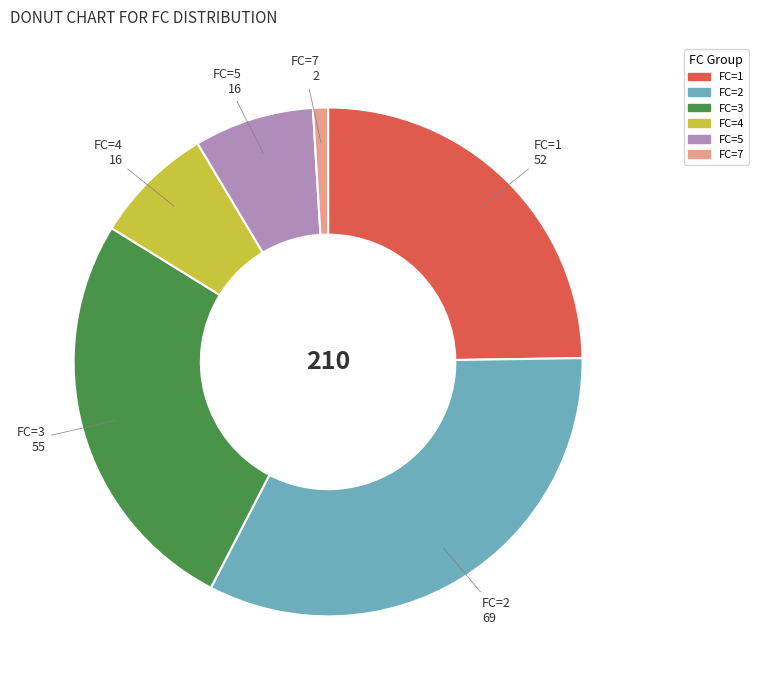

How many segments does this pie chart have?

6